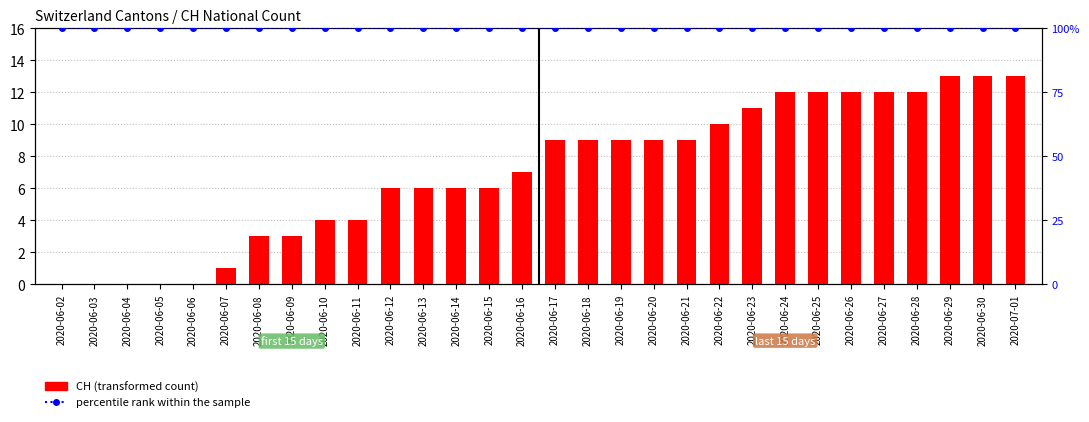

Count the number of data series in this chart.

2